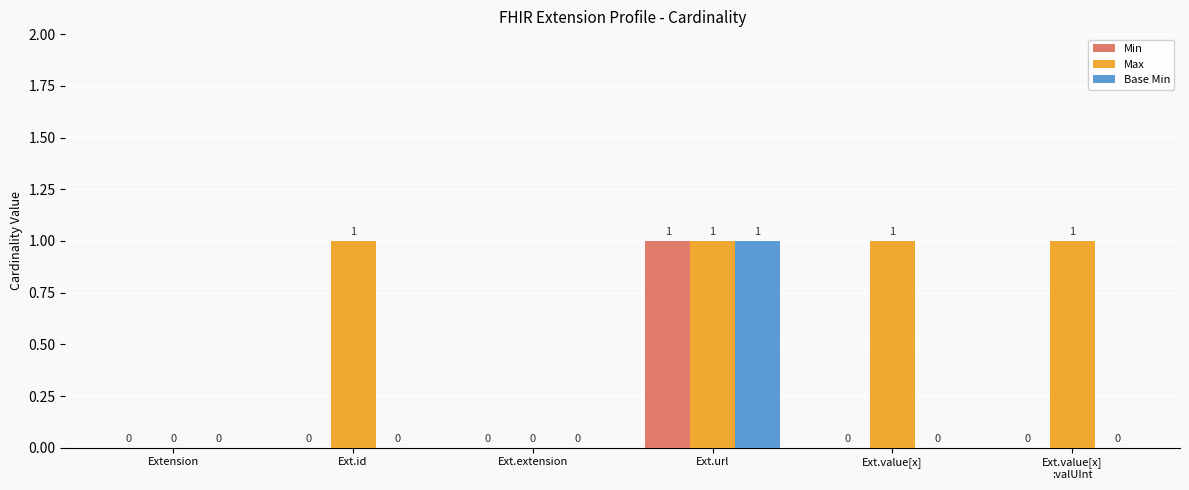

At which category is the sum across all series the highest?

Ext.url